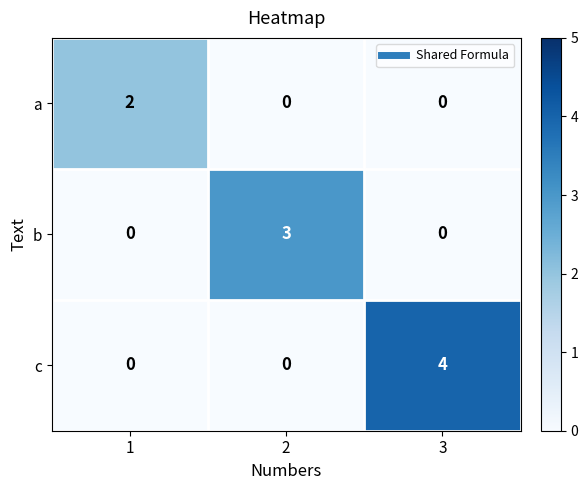

Reading left to right, extract all data points from this chart.

a: 1=2	2=0	3=0
b: 1=0	2=3	3=0
c: 1=0	2=0	3=4